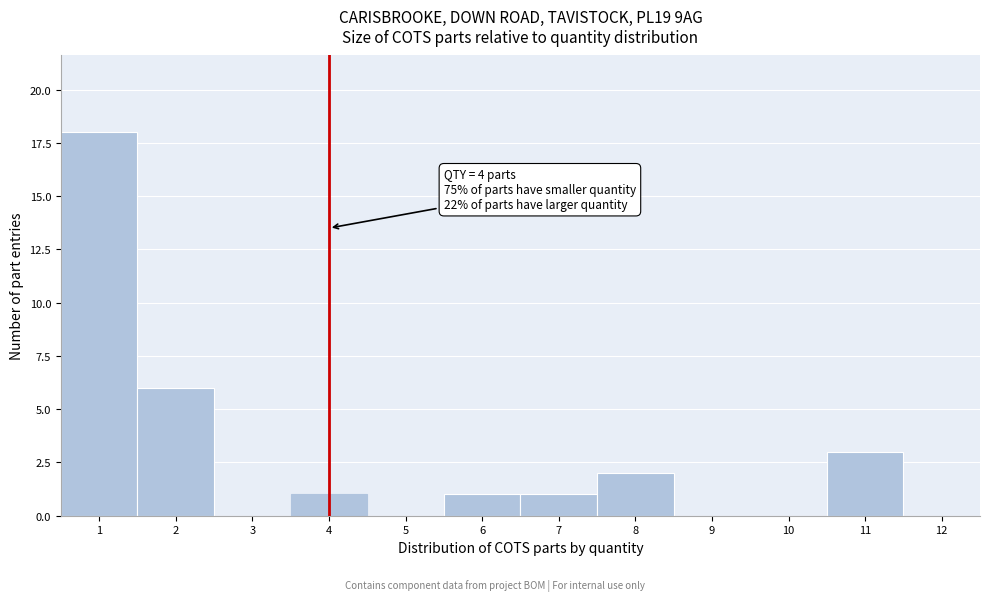

Which range on the x-axis has the tallest bar?

0.5 to 1.5